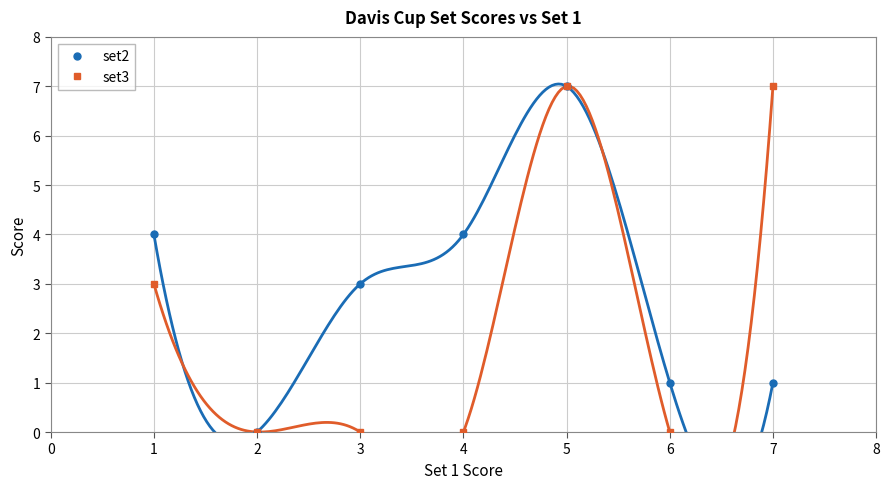

What is the value of the set2 point at the 7th from the left?

1